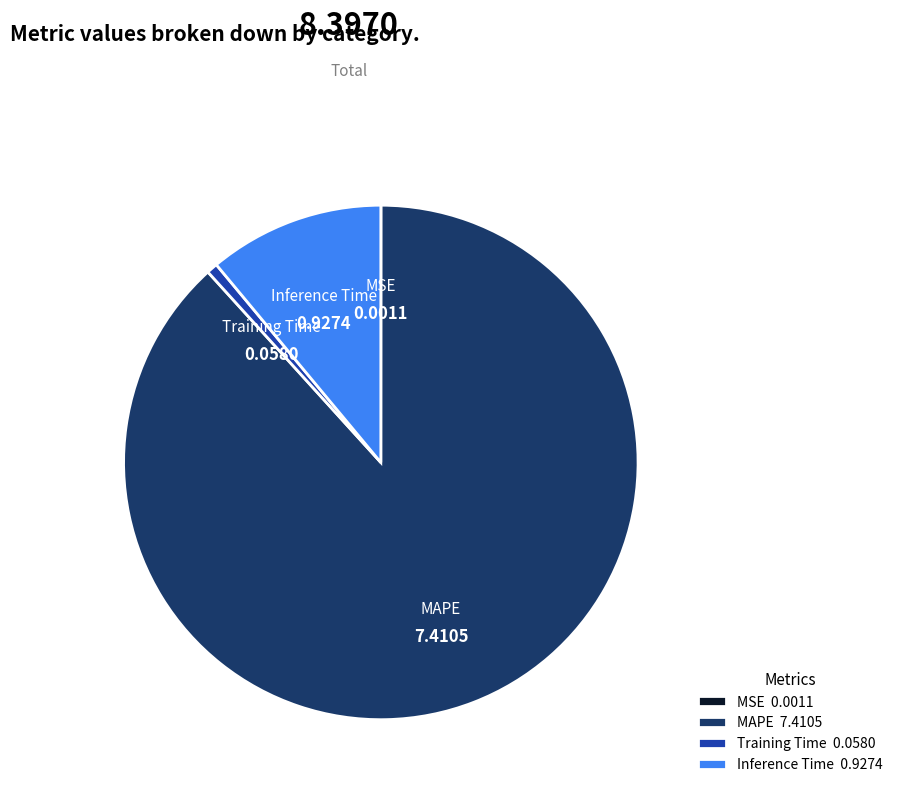

Is the sum of MAPE and Training Time greater than half?

Yes